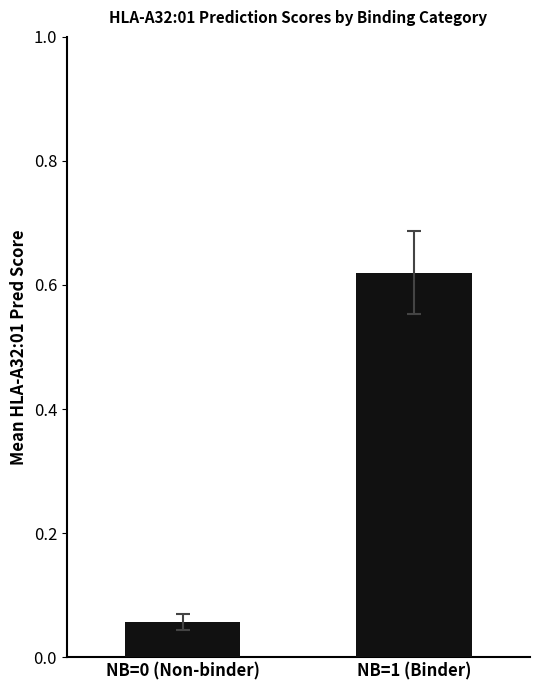

At which label is the value closest to 0?

NB=0 (Non-binder)